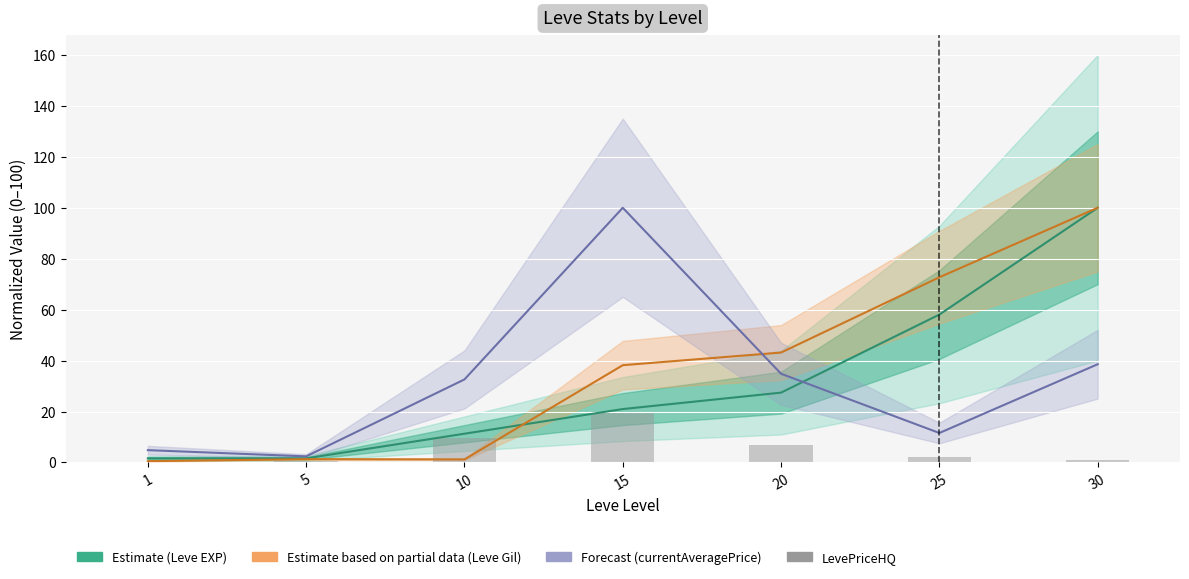

What is the average value of the currentAveragePrice (Forecast) series?

32.1